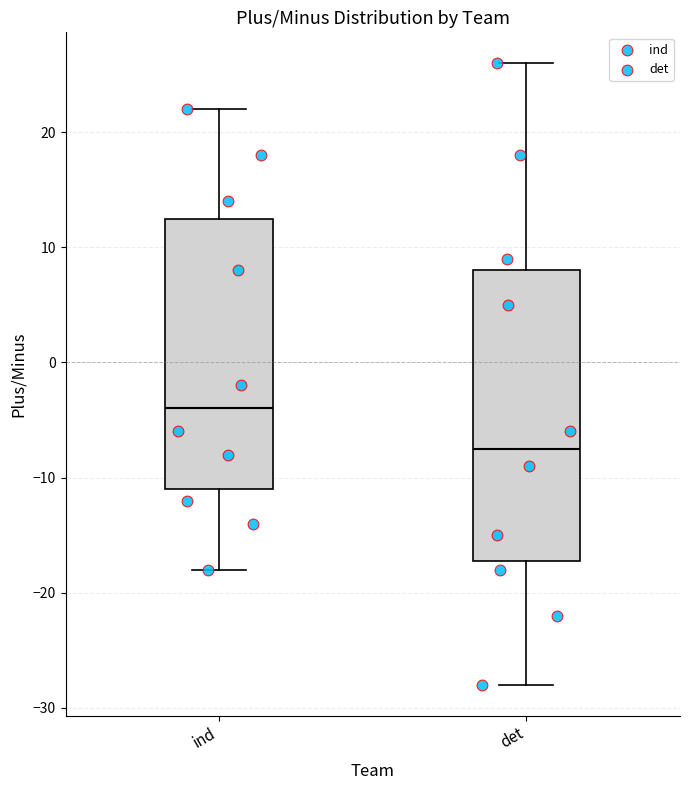

Which box's median line is the lowest?

det